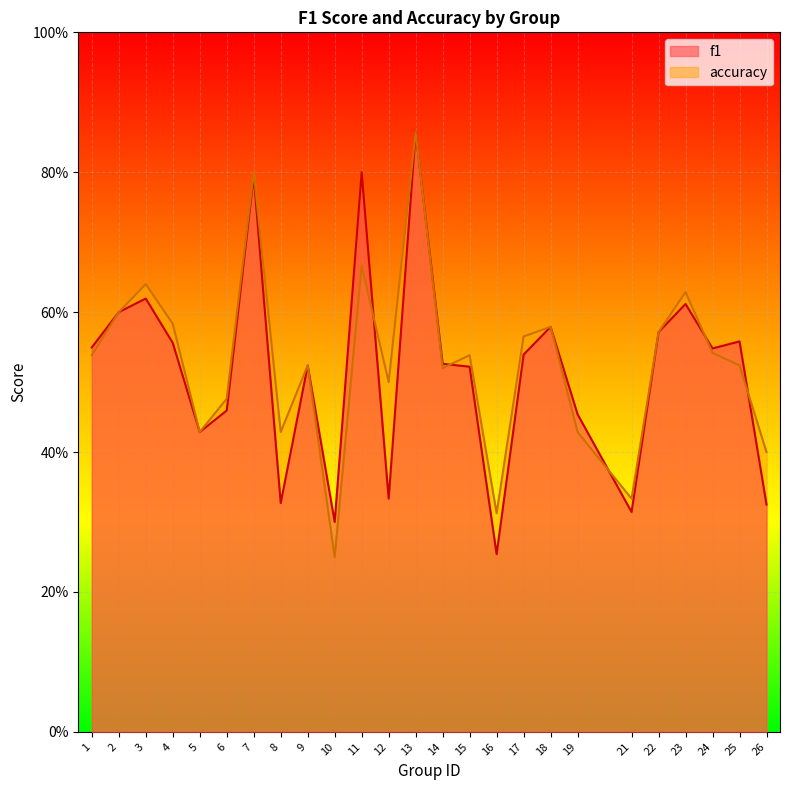

How many interior local valleys does the accuracy series have?

7